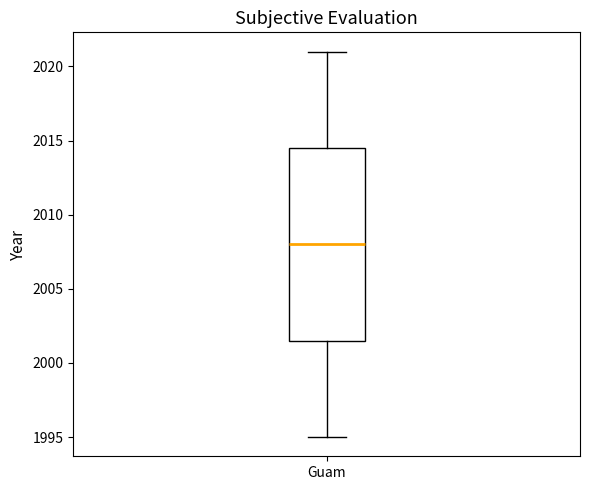

Transcribe this box plot: give where the median line is, the range the box spans, and where the two whiskers end, as read against the y-axis. The values are not printed on the chart, so give them approximately, as read against the axis.

median 2008.0, box 2001.5 to 2014.5, whiskers 1995.0 to 2021.0